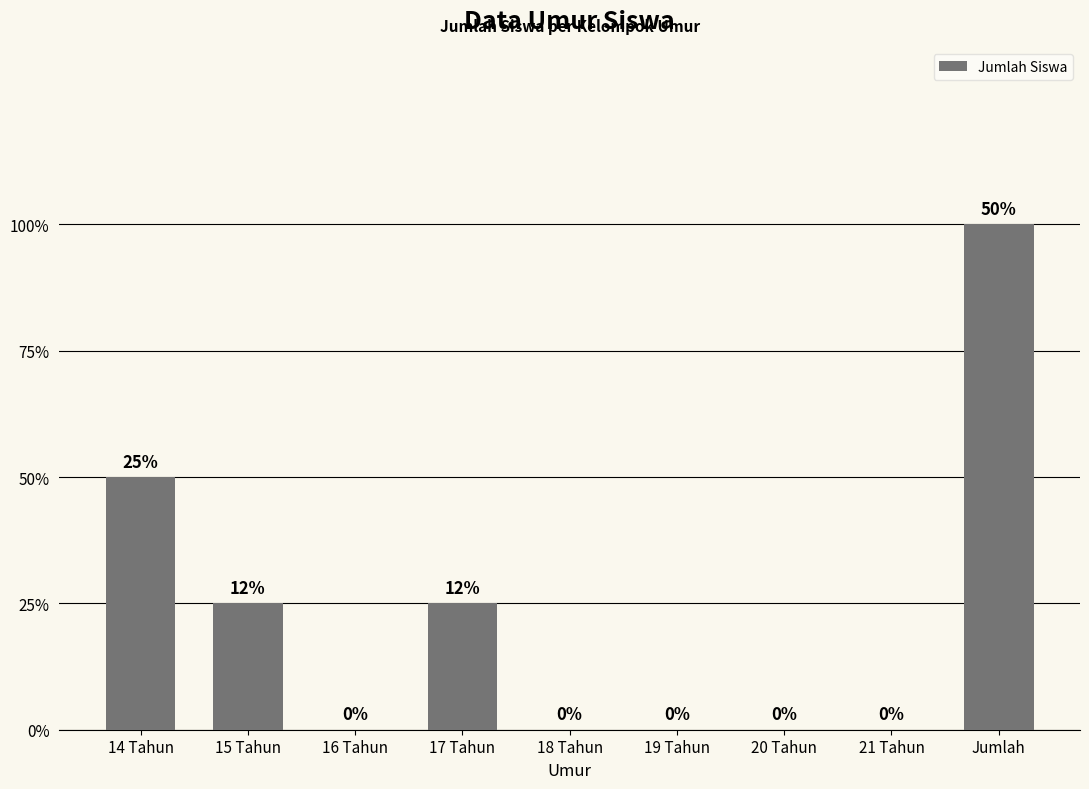

Rank the categories by value from lowest to highest.

16 Tahun, 18 Tahun, 19 Tahun, 20 Tahun, 21 Tahun, 15 Tahun, 17 Tahun, 14 Tahun, Jumlah